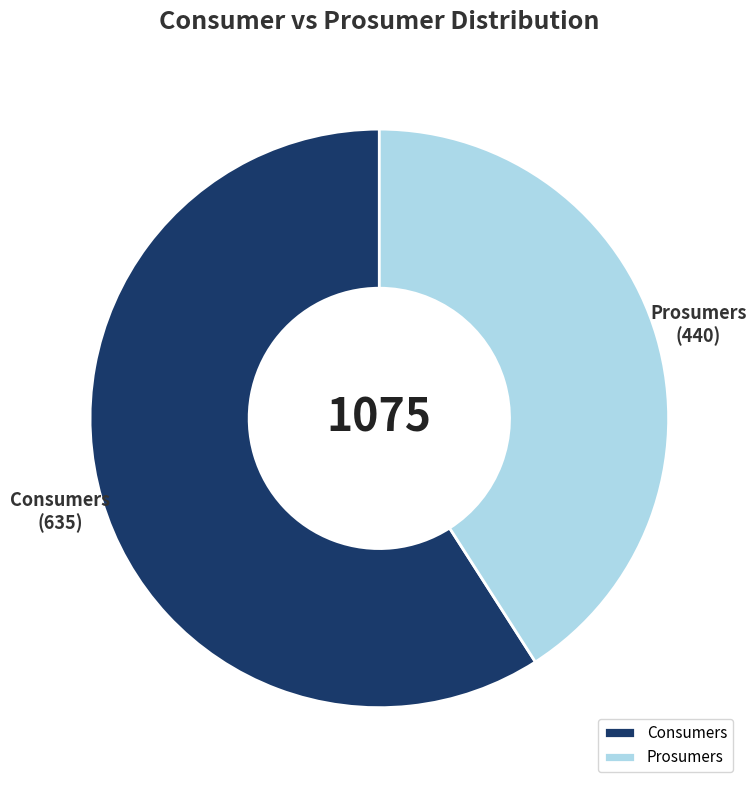

Is the sum of Prosumers and Consumers greater than half?

Yes